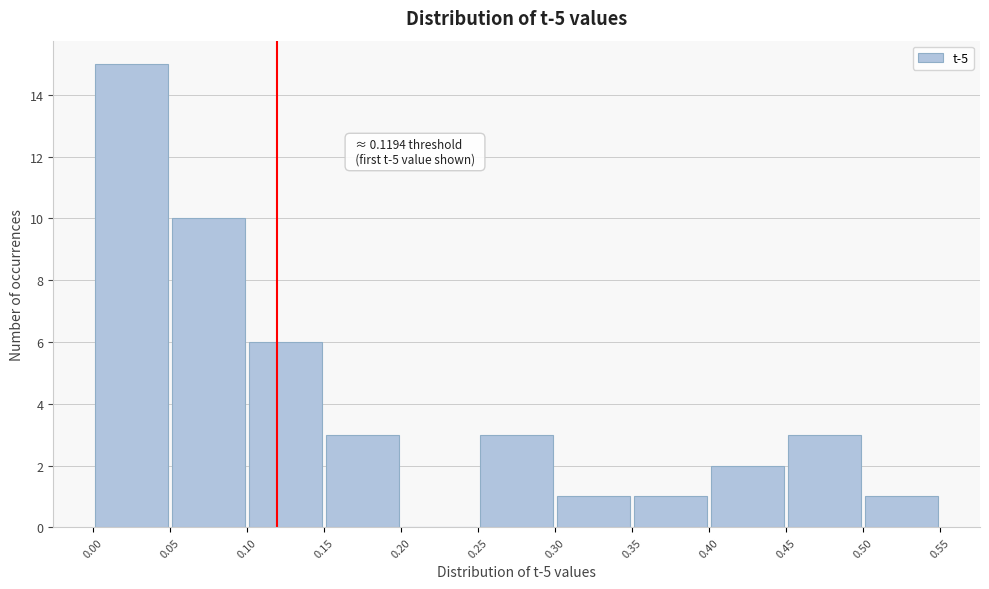

Over which range of the x-axis is the bar tallest?

0.00 to 0.05